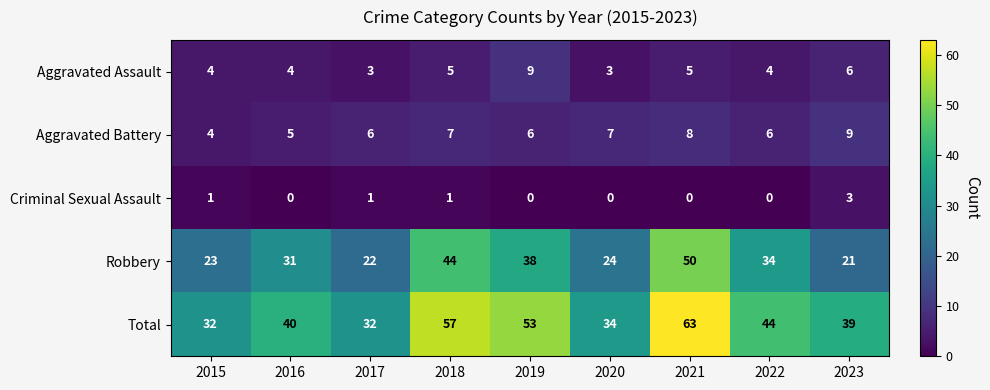

True or false: Aggravated Battery has a value of 5 at 2016.

True